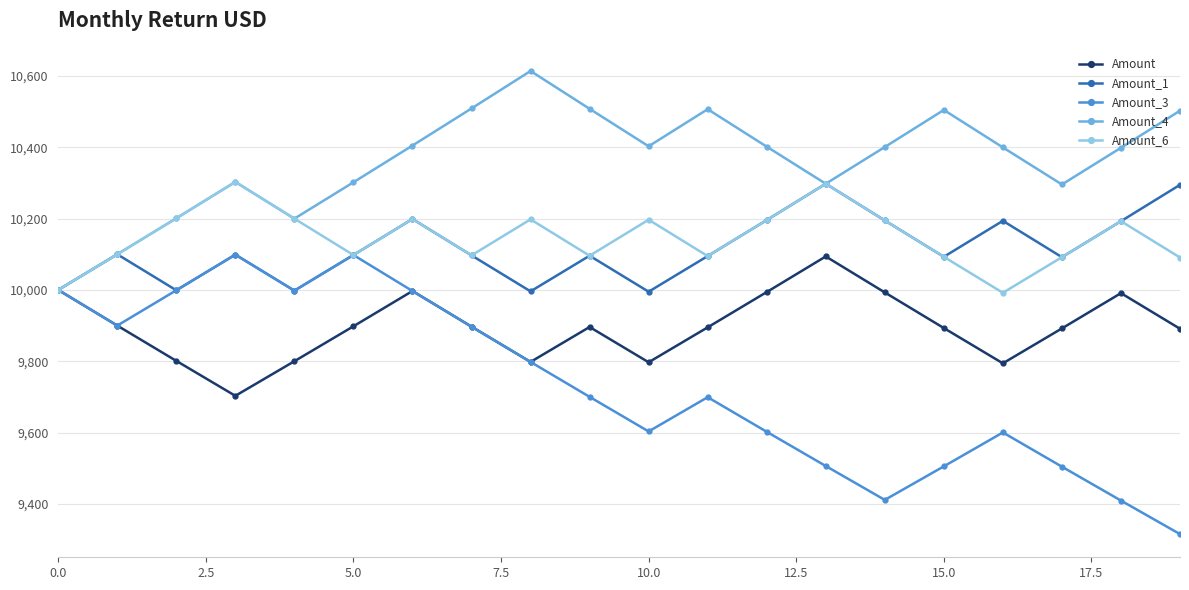

True or false: Amount_6 has more than 0 interior local peaks.

True